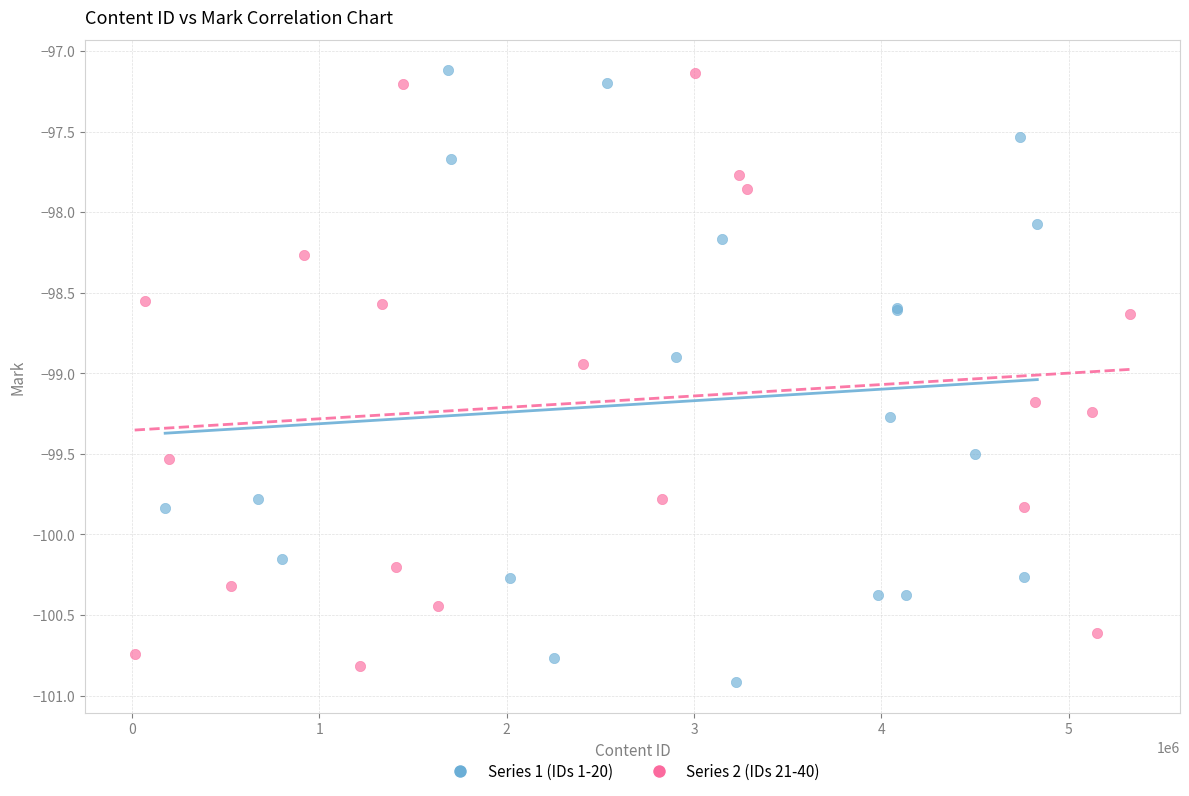

Which series contains the lowest Y value?

Series 1 (IDs 1-20)